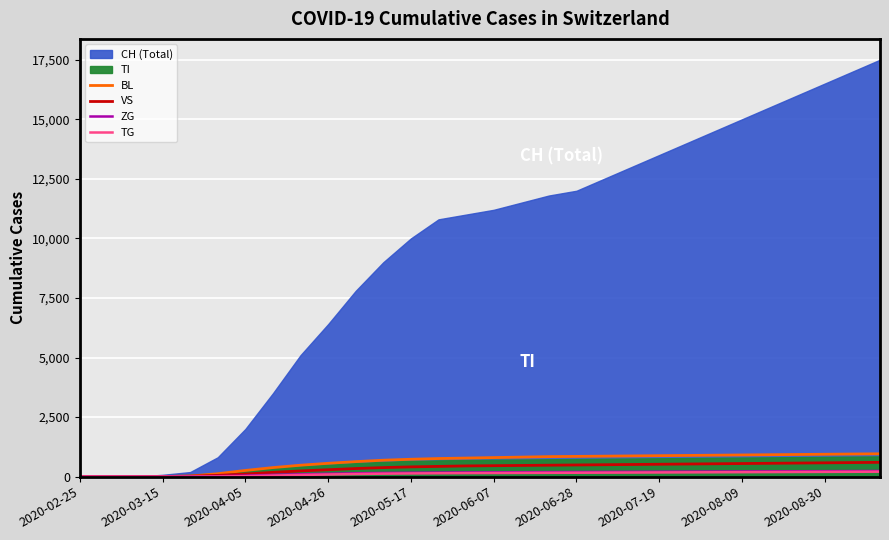

How many times do BL and VS cross each other?

1